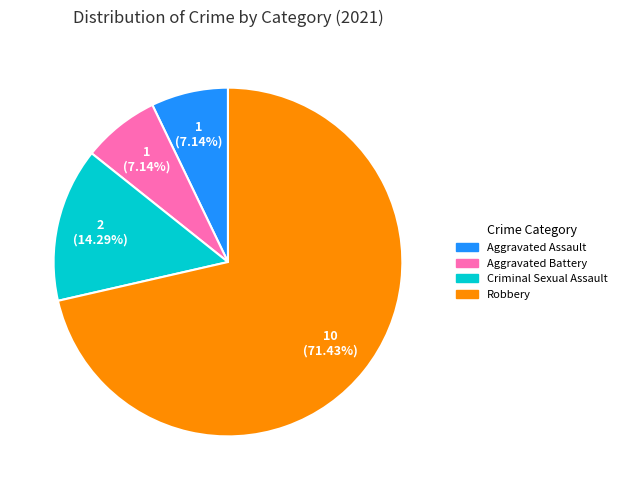

Which slice represents more than half of the pie?

Robbery